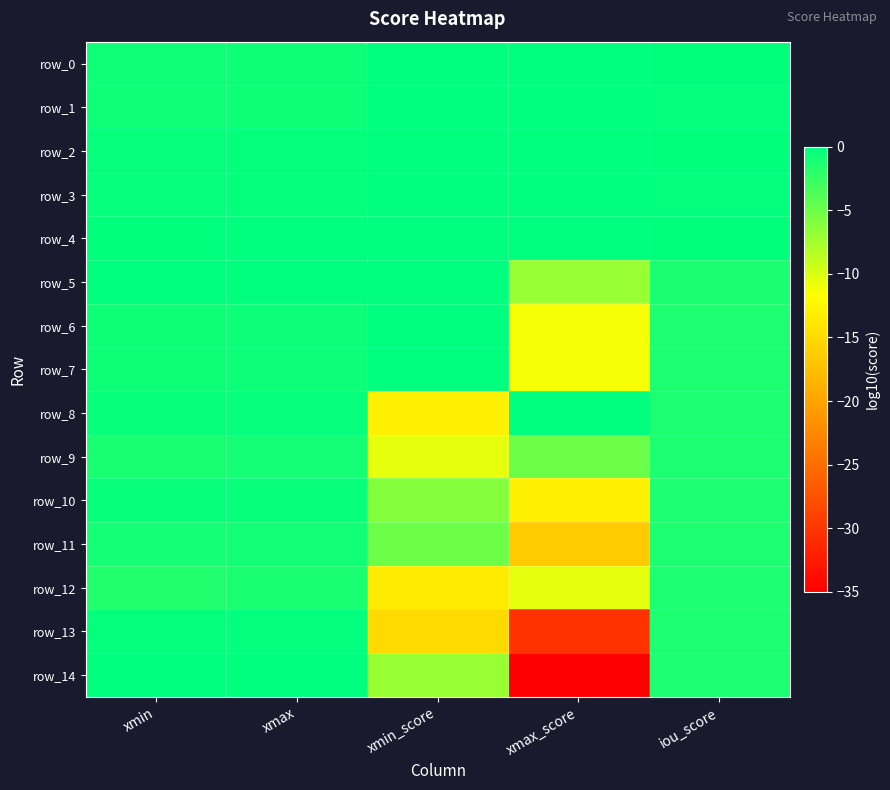

Is it true that row_7 equals -0.9 at xmin?

False